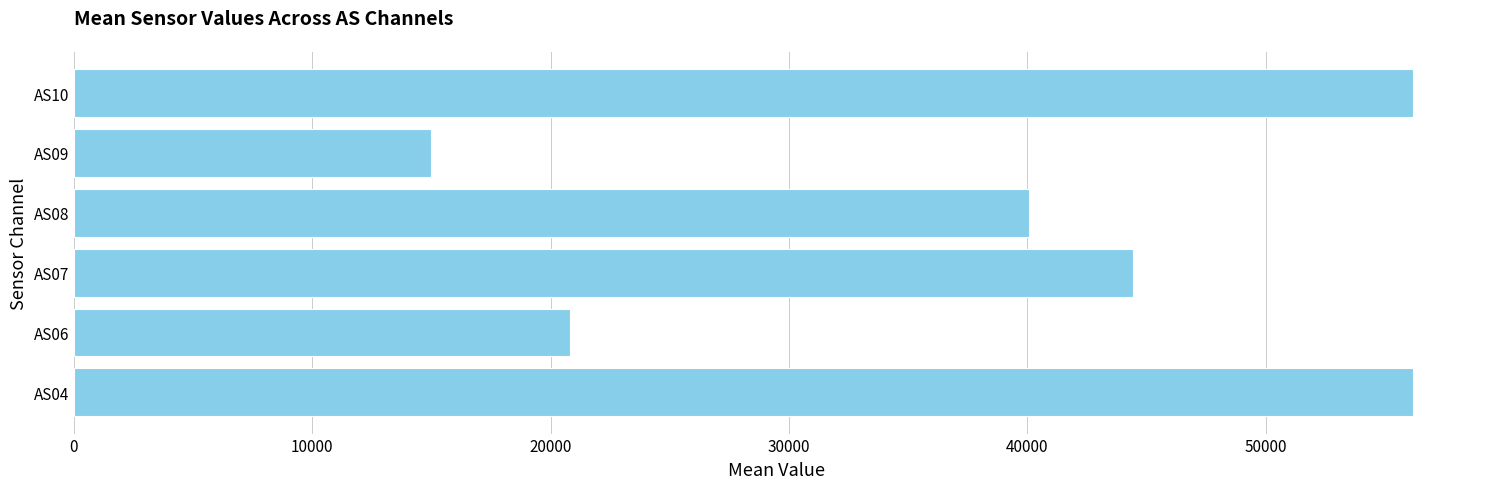

Are the bars grouped side by side (vs. stacked)?

No